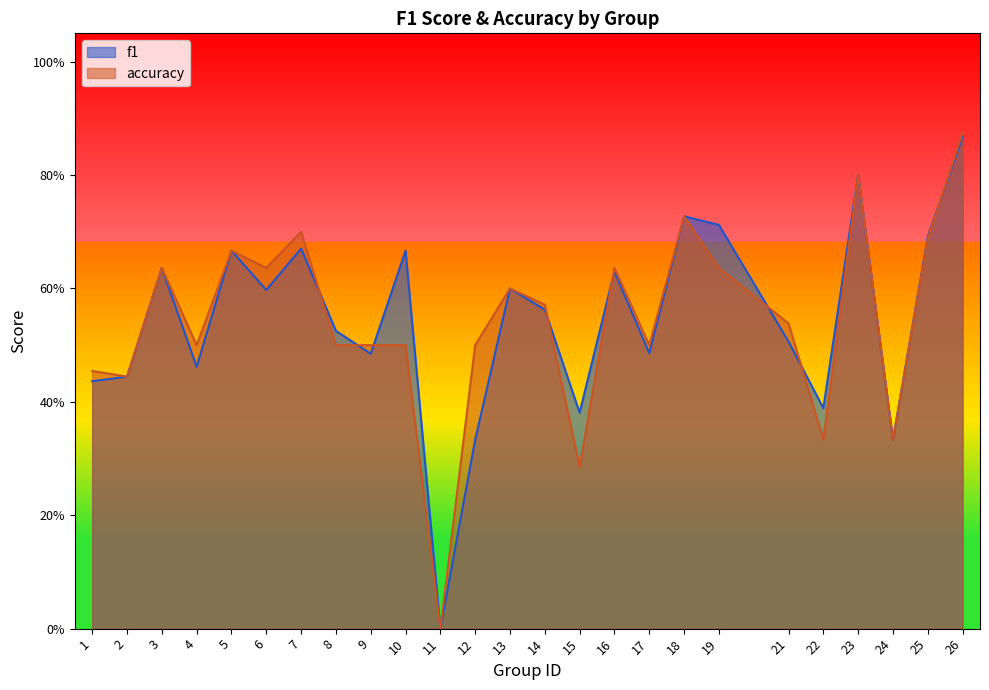

Is the value of accuracy at 24 greater than the value of f1 at 22?

No